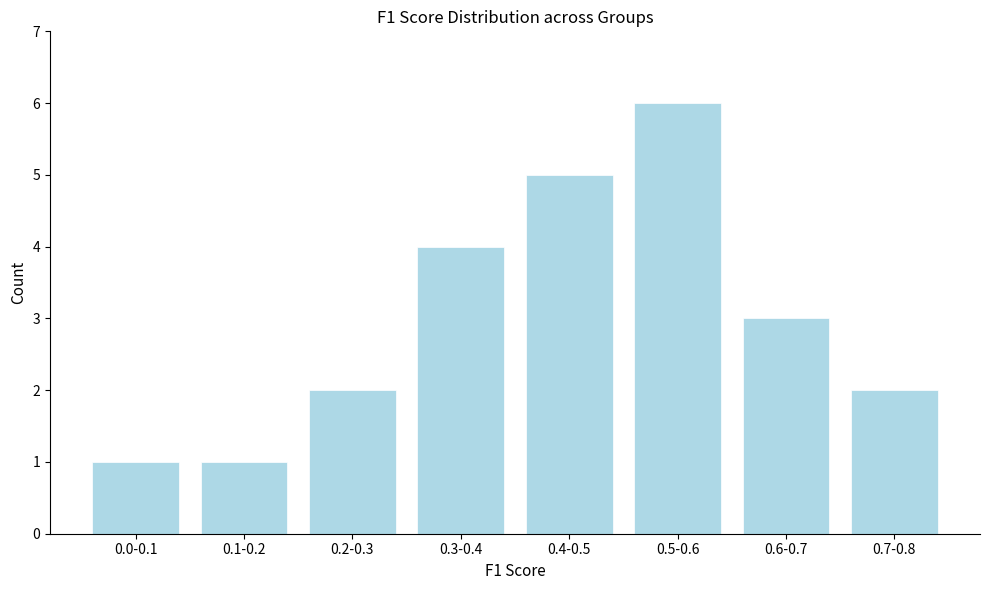

Reading left to right, transcribe all the data shown in this chart.

0.0-0.1=1	0.1-0.2=1	0.2-0.3=2	0.3-0.4=4	0.4-0.5=5	0.5-0.6=6	0.6-0.7=3	0.7-0.8=2